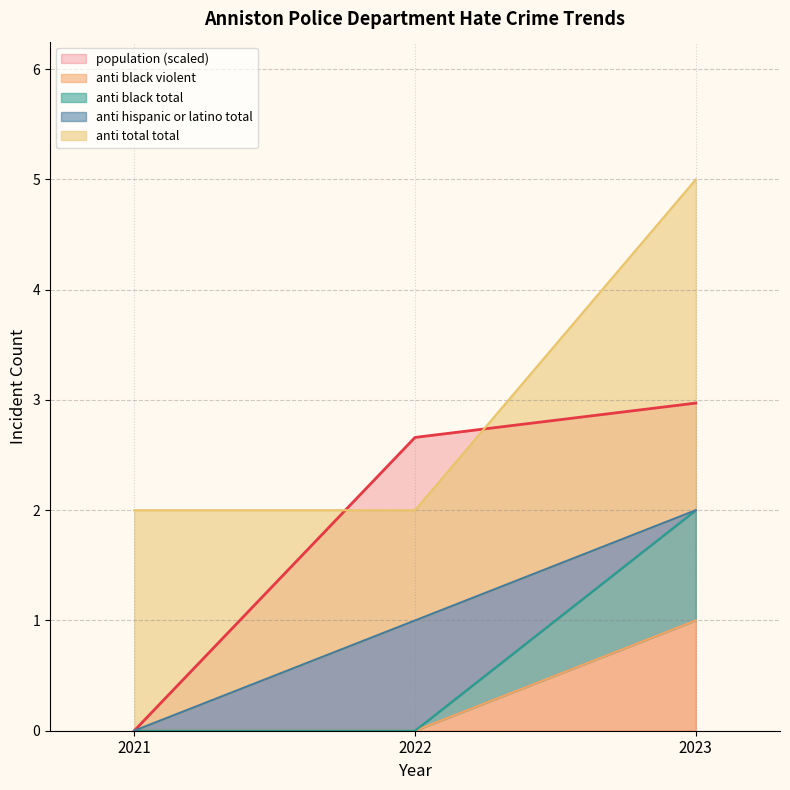

What is the maximum value shown in the chart?

3.0